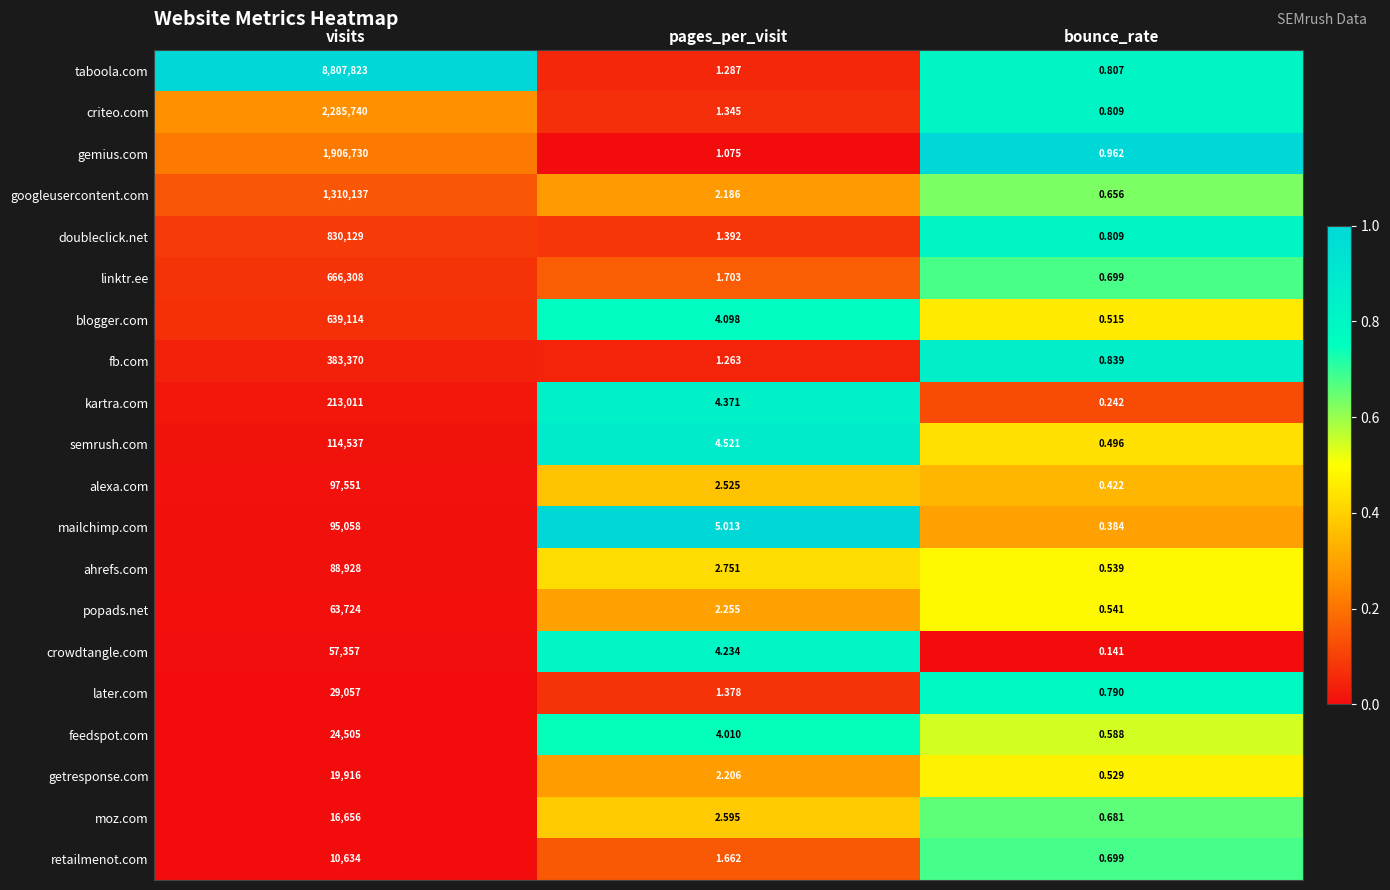

Which series has the largest range (max minus min)?

taboola.com